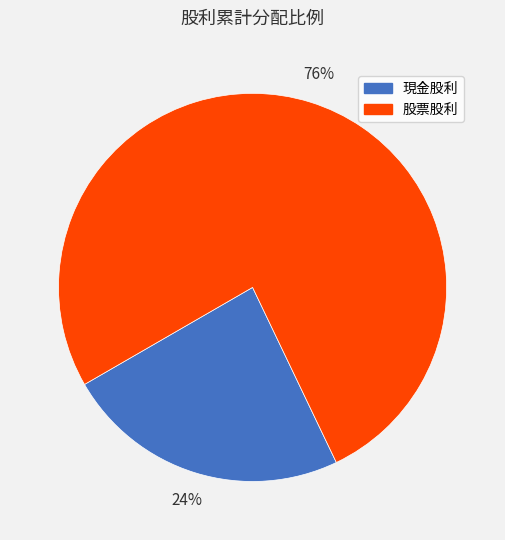

Combined, do 現金股利 and 股票股利 account for over 50%?

Yes